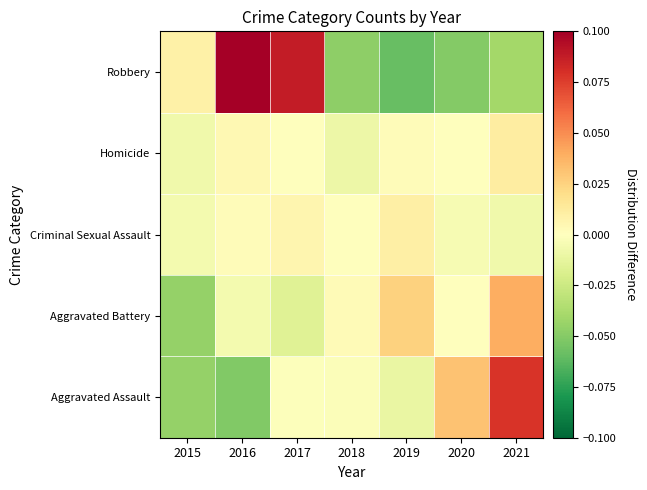

Reading left to right, transcribe all the data shown in this chart.

Aggravated Assault: 2015=-0.0	2016=-0.1	2017=-0.0	2018=-0.0	2019=-0.0	2020=0.0	2021=0.1
Aggravated Battery: 2015=-0.0	2016=-0.0	2017=-0.0	2018=0.0	2019=0.0	2020=-0.0	2021=0.0
Criminal Sexual Assault: 2015=-0.0	2016=0.0	2017=0.0	2018=-0.0	2019=0.0	2020=-0.0	2021=-0.0
Homicide: 2015=-0.0	2016=0.0	2017=-0.0	2018=-0.0	2019=0.0	2020=-0.0	2021=0.0
Robbery: 2015=0.0	2016=0.1	2017=0.1	2018=-0.0	2019=-0.1	2020=-0.1	2021=-0.0